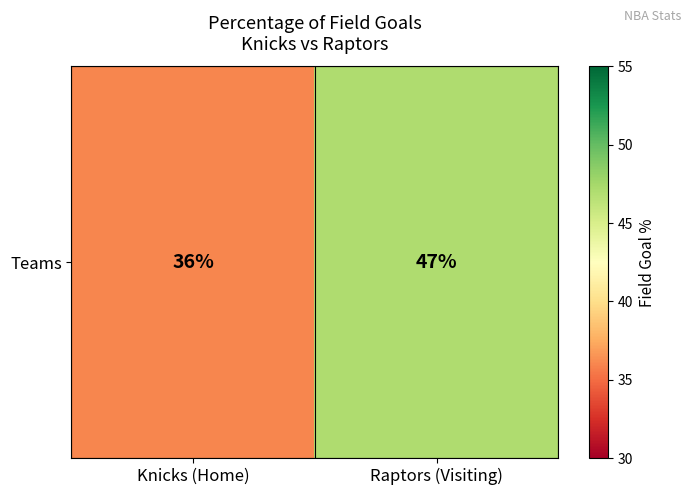

List the labels in order of value, smallest first.

Knicks (Home), Raptors (Visiting)